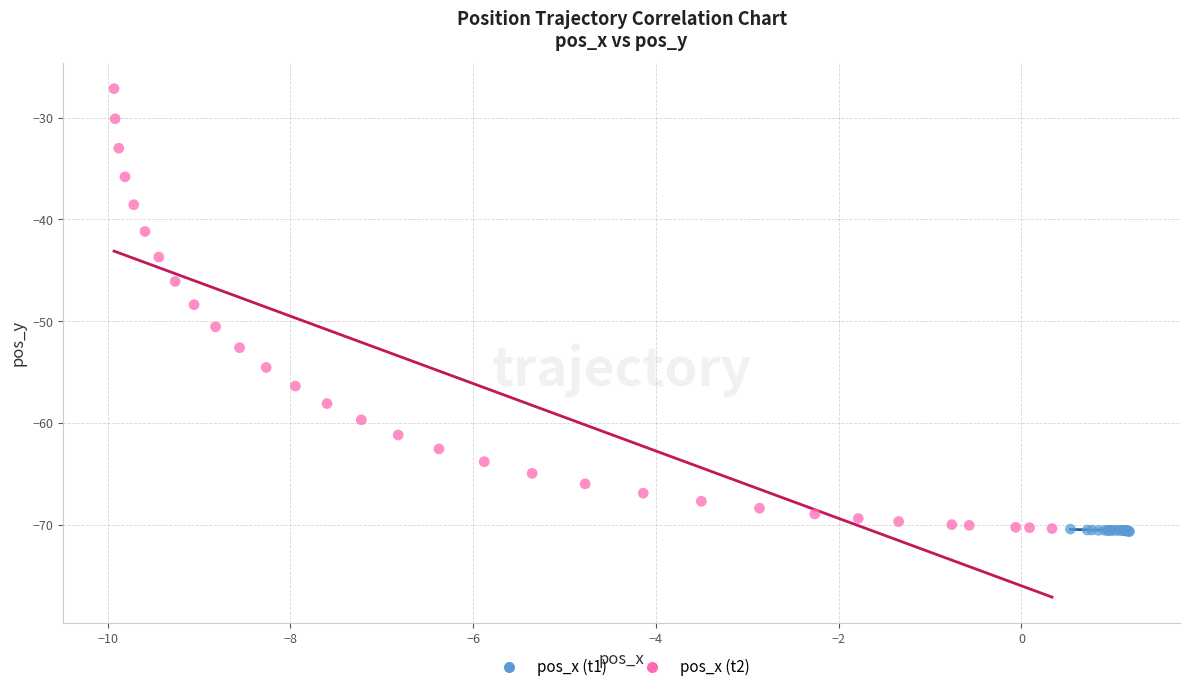

Which series contains the highest Y value?

pos_x (t2)